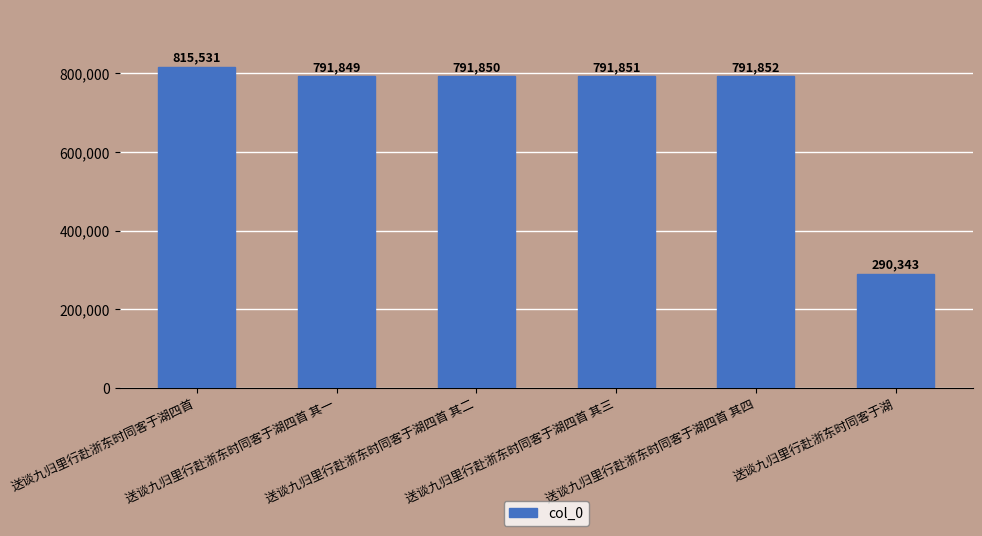

How many bars are there in total?

6